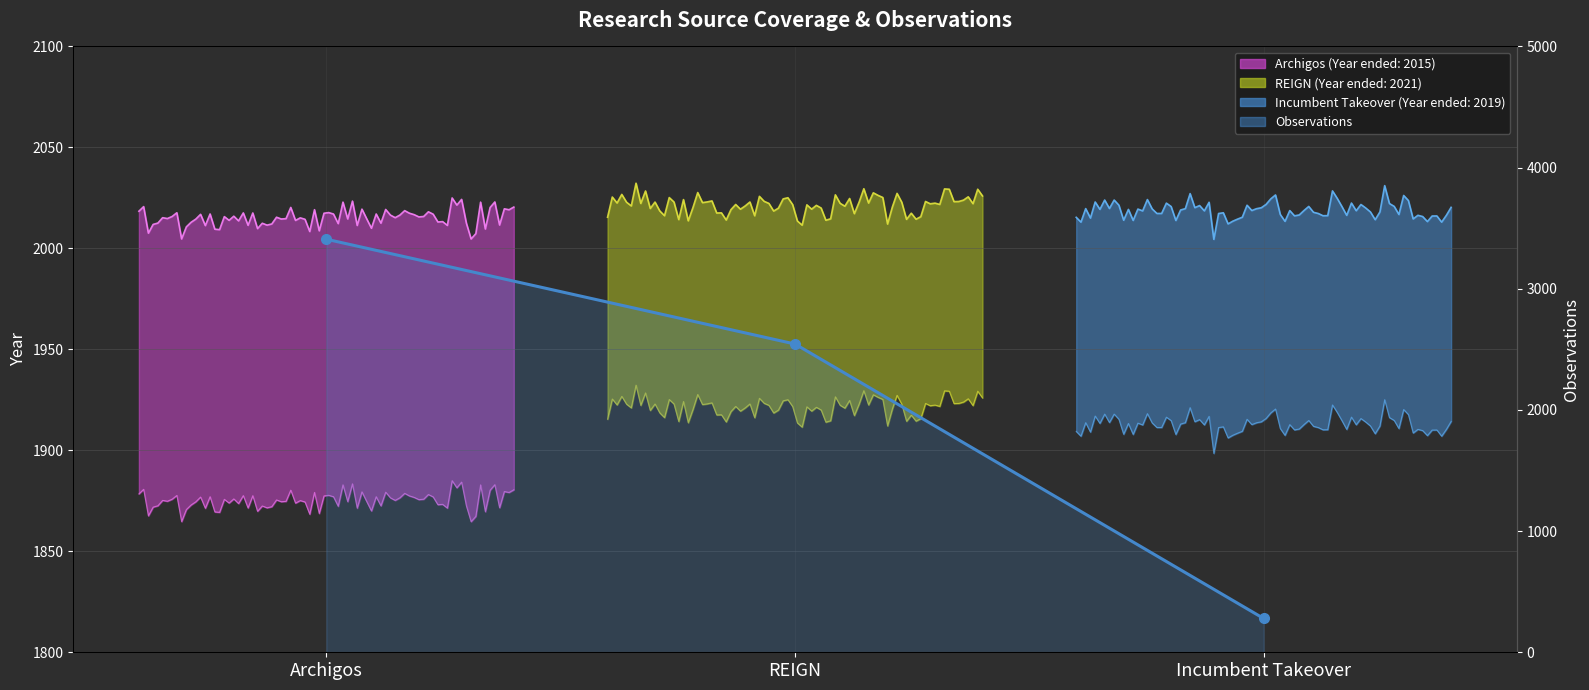

What position from the right is Archigos?

3